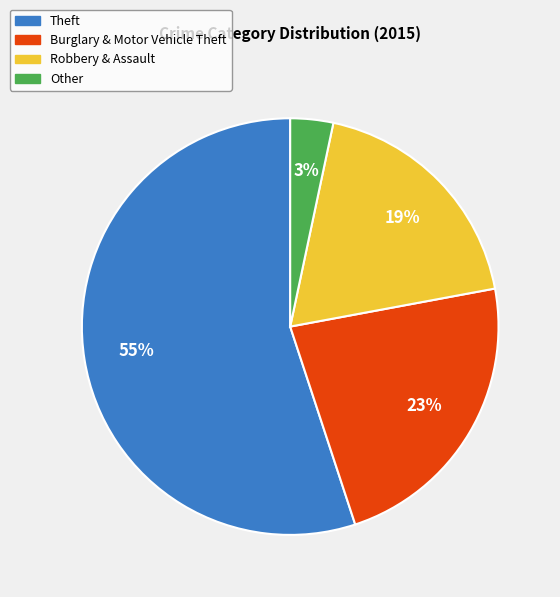

Which slice represents more than half of the pie?

Theft